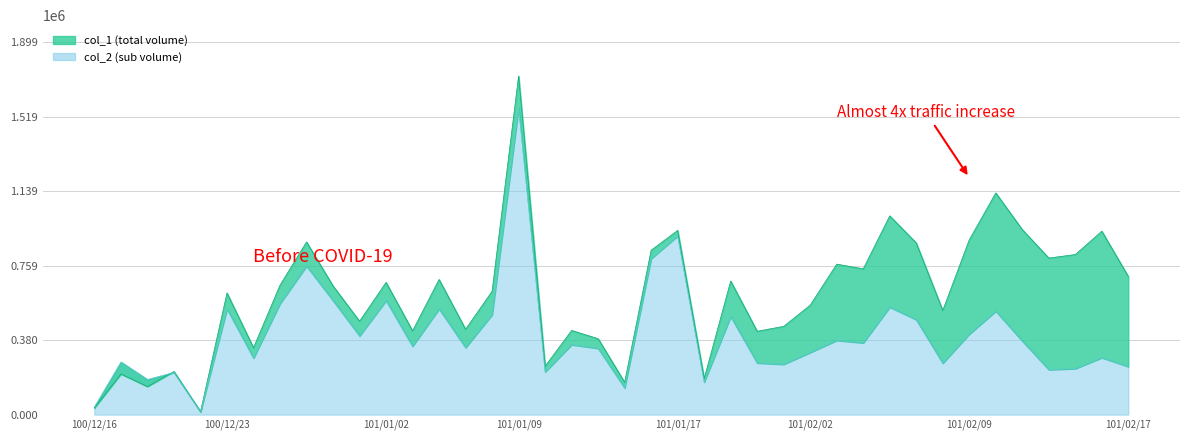

Which series has the largest total across all categories?

col_1